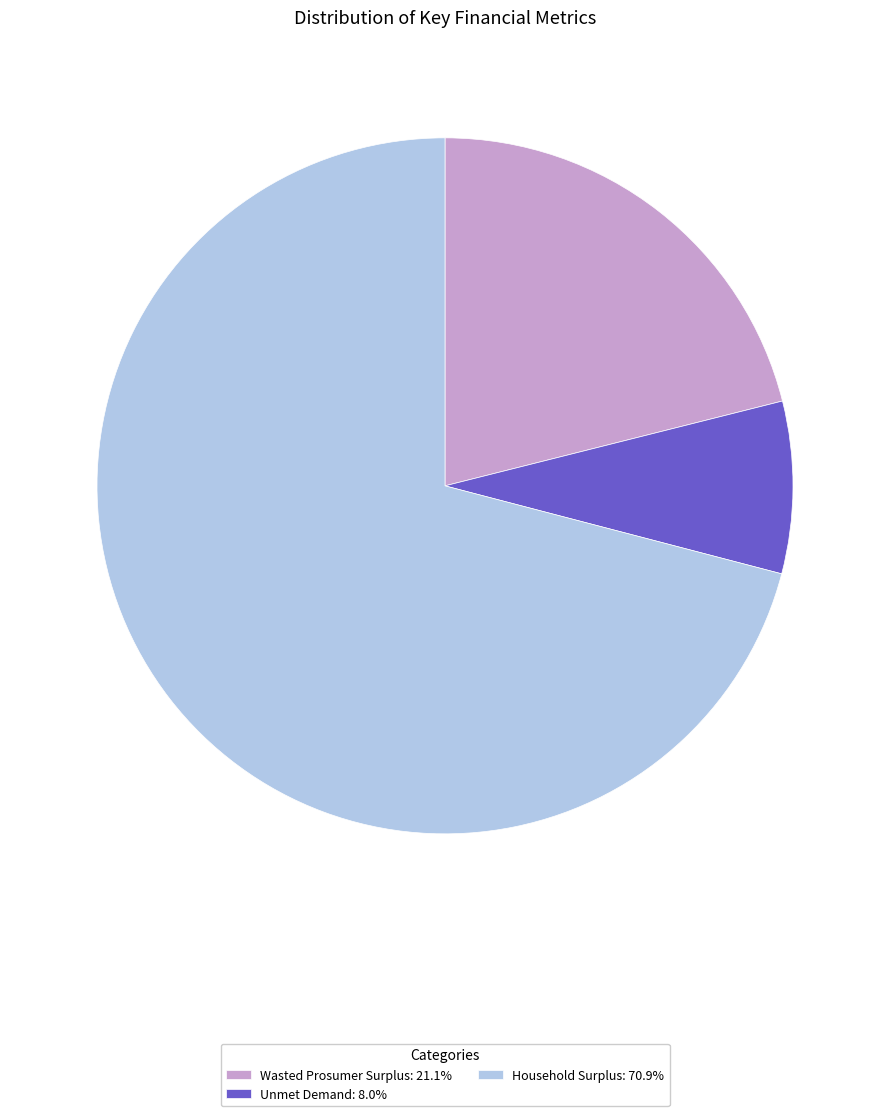

Count the number of slices in the pie.

3